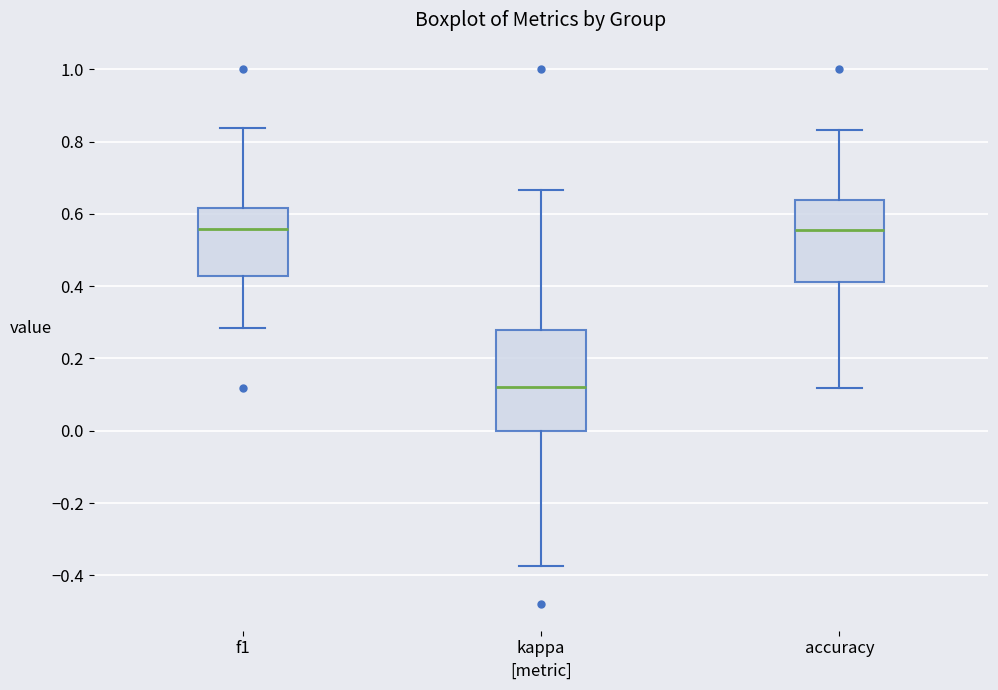

Which box has the lowest median line?

kappa